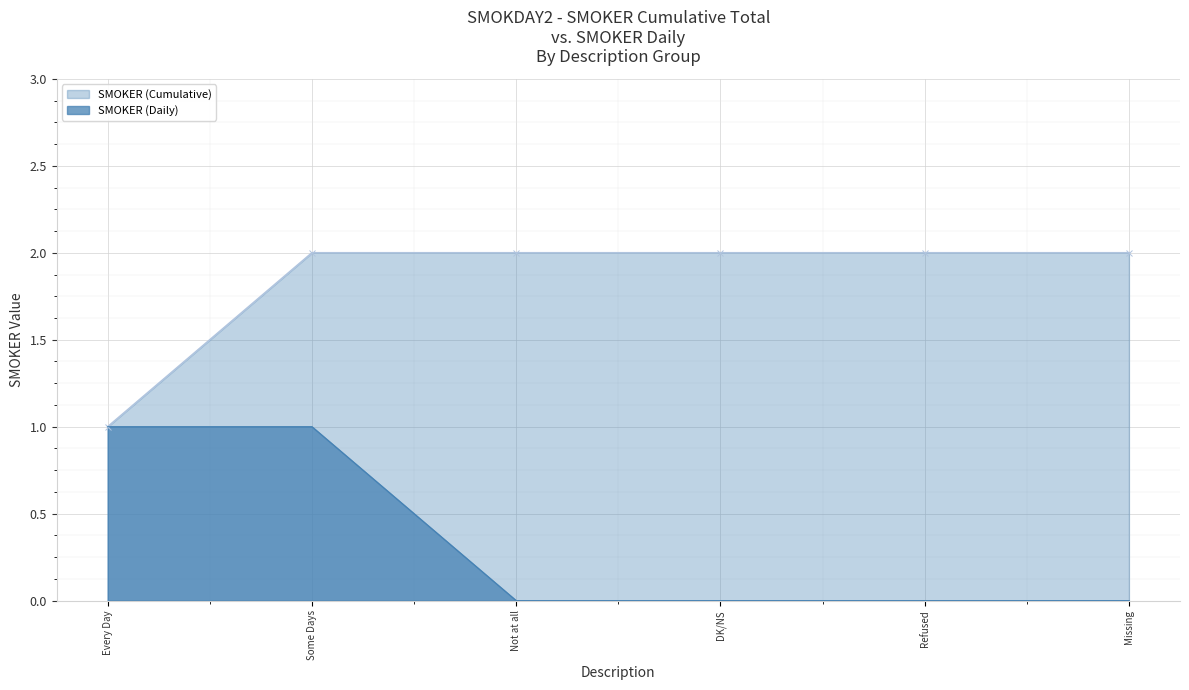

The value of SMOKER (Cumulative) at Every Day is 2. True or false?

False